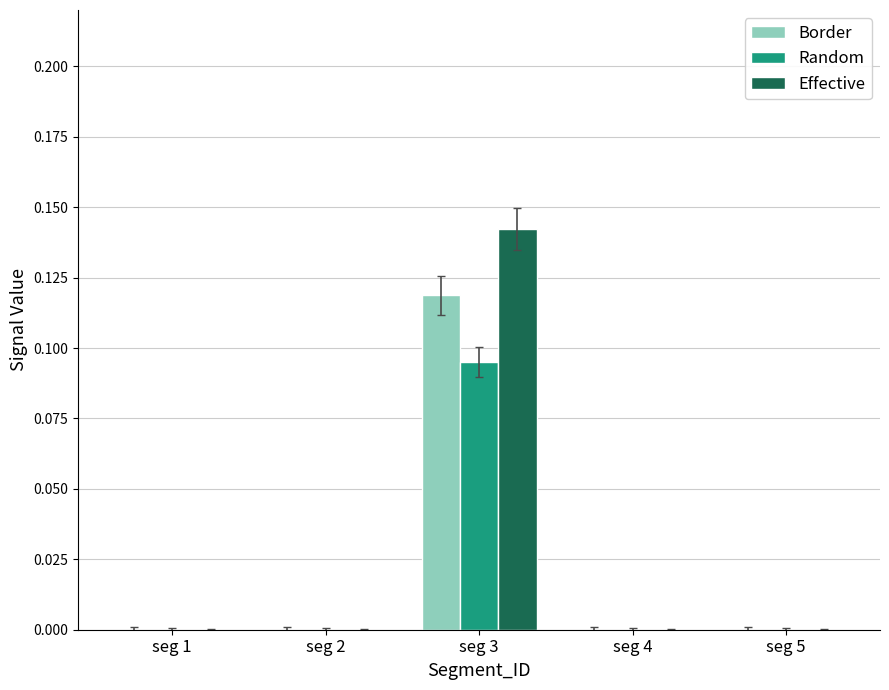

The value of Border at seg 4 is 0.0. True or false?

True